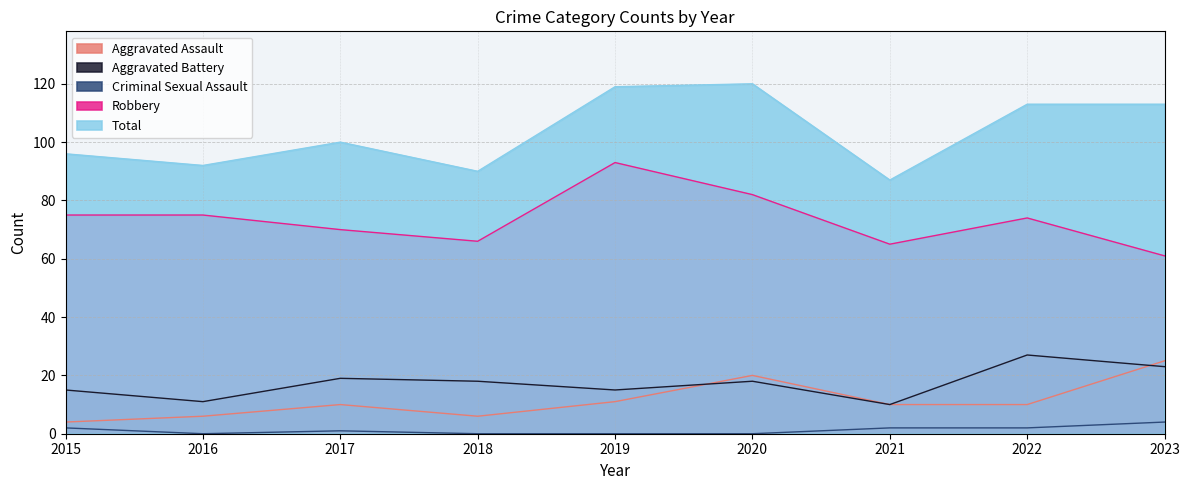

What is the difference between the maximum and second lowest values in the Total series?

30